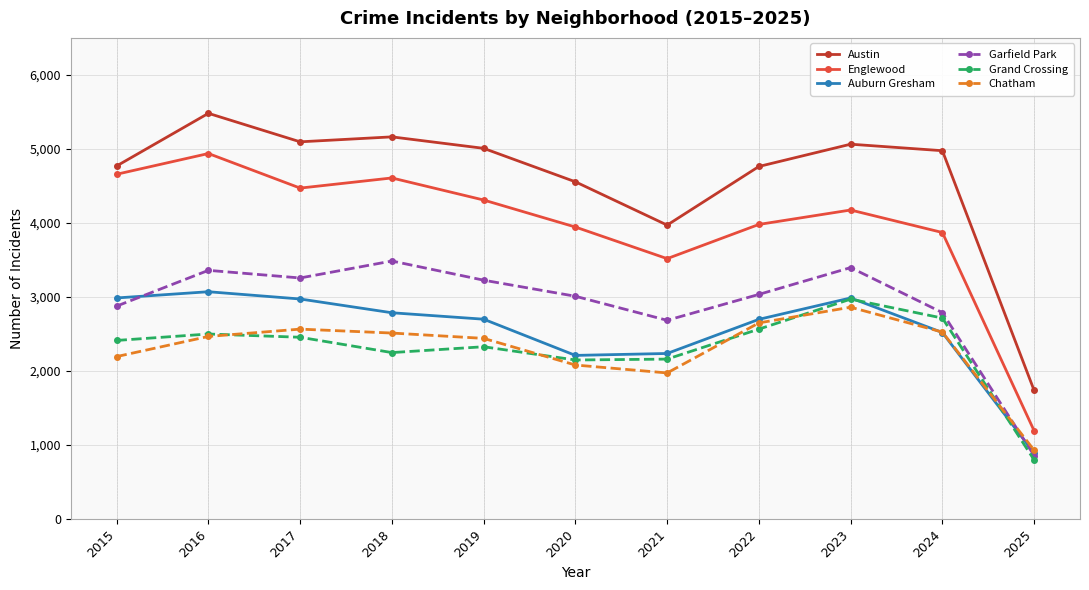

At which category does Englewood reach its first local peak?

2016